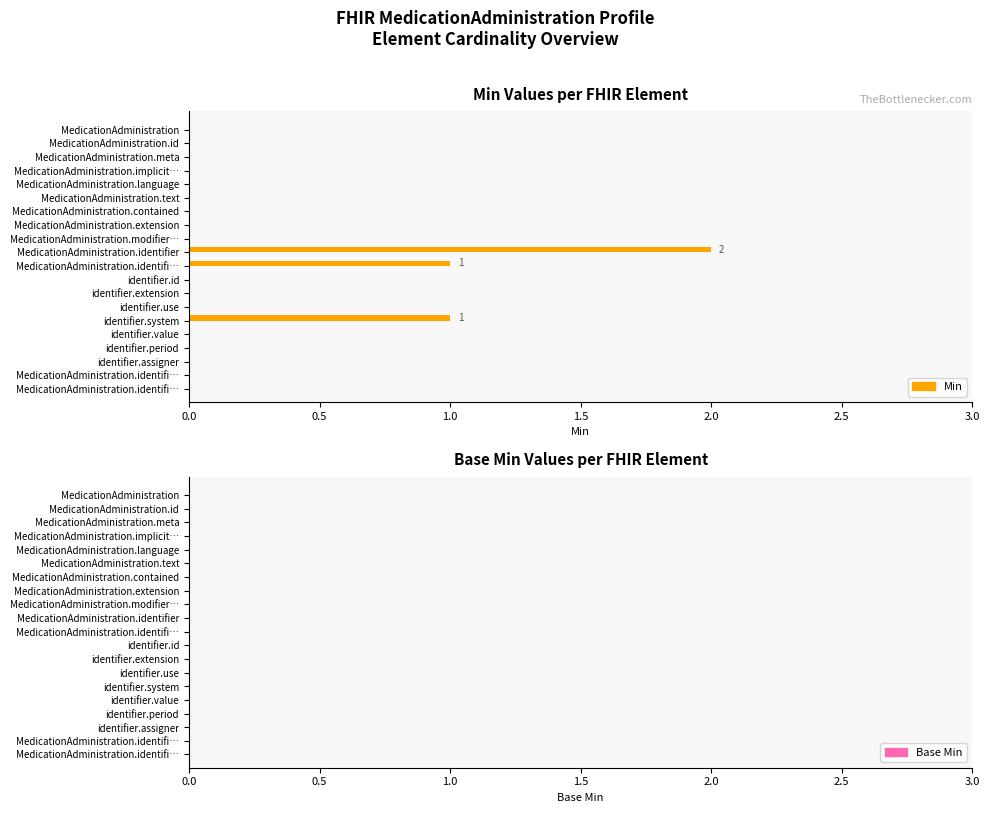

Are the bars horizontal?

Yes